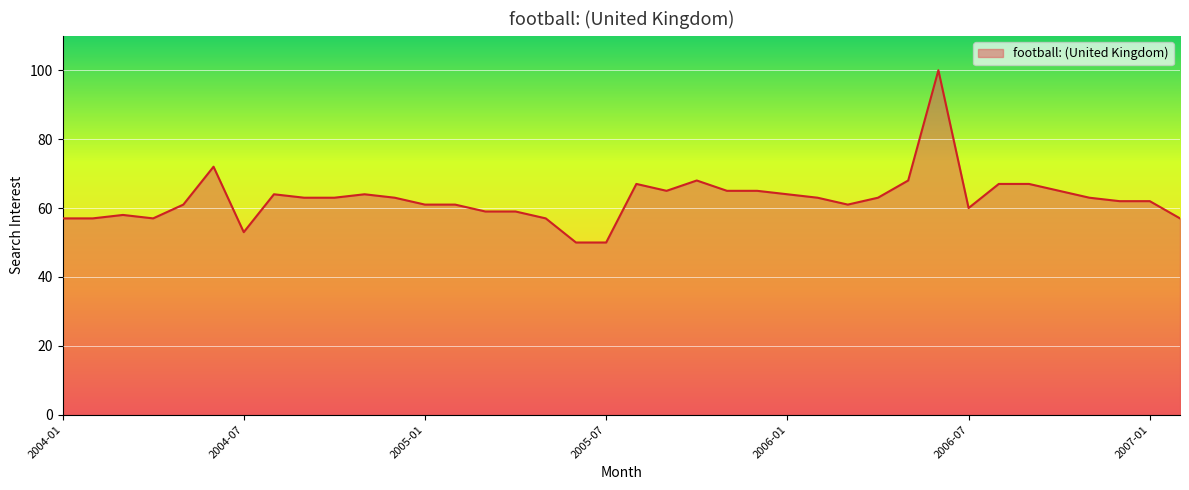

What is the greatest value displayed?

100